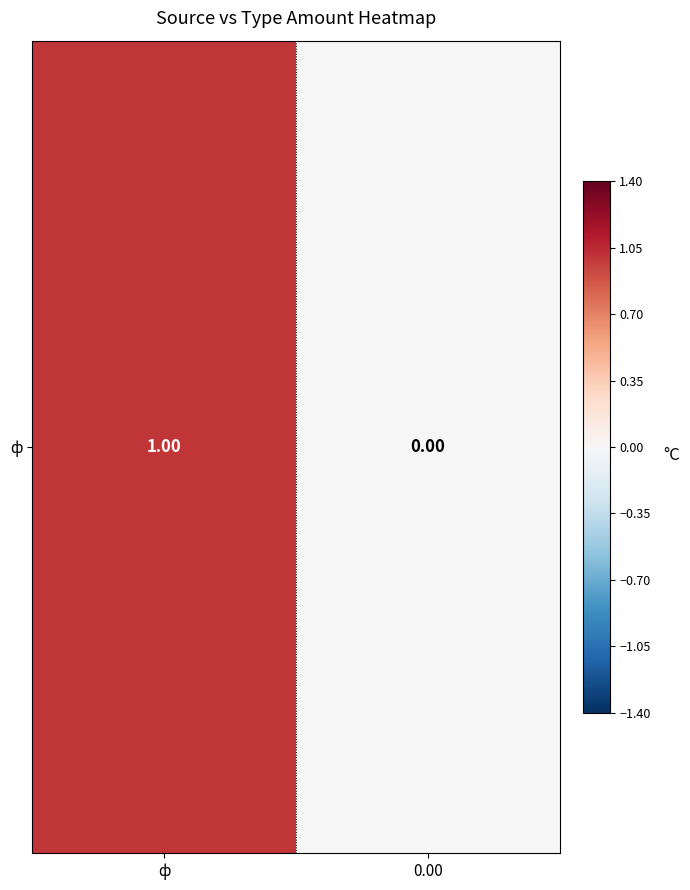

True or false: the data shows 0 at 0.00.

True